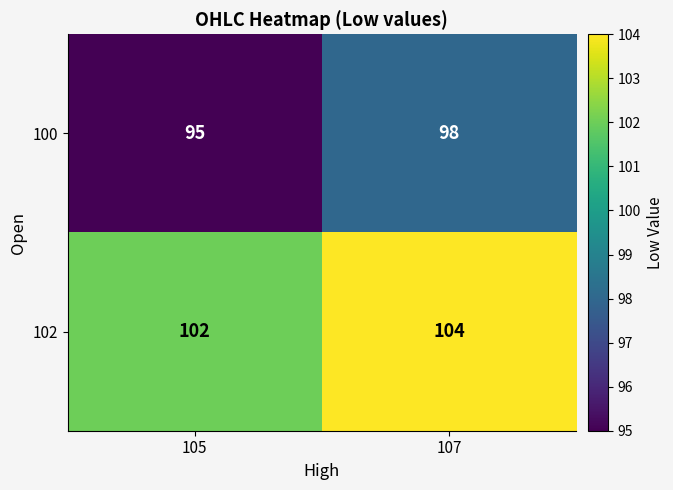

Which label corresponds to the largest value in the chart?

107